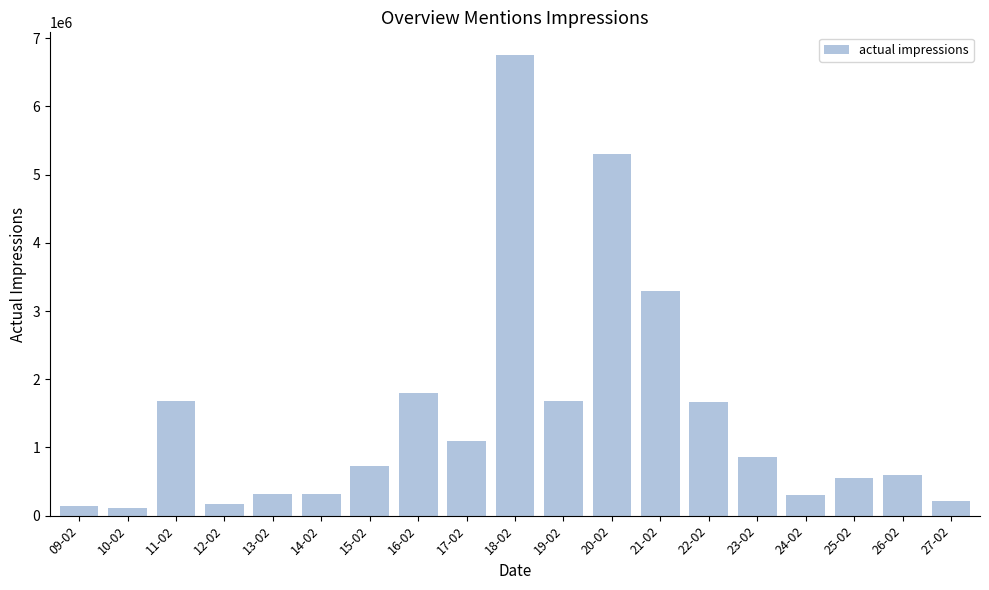

What is the label of the 16th bar from the left?

24-02